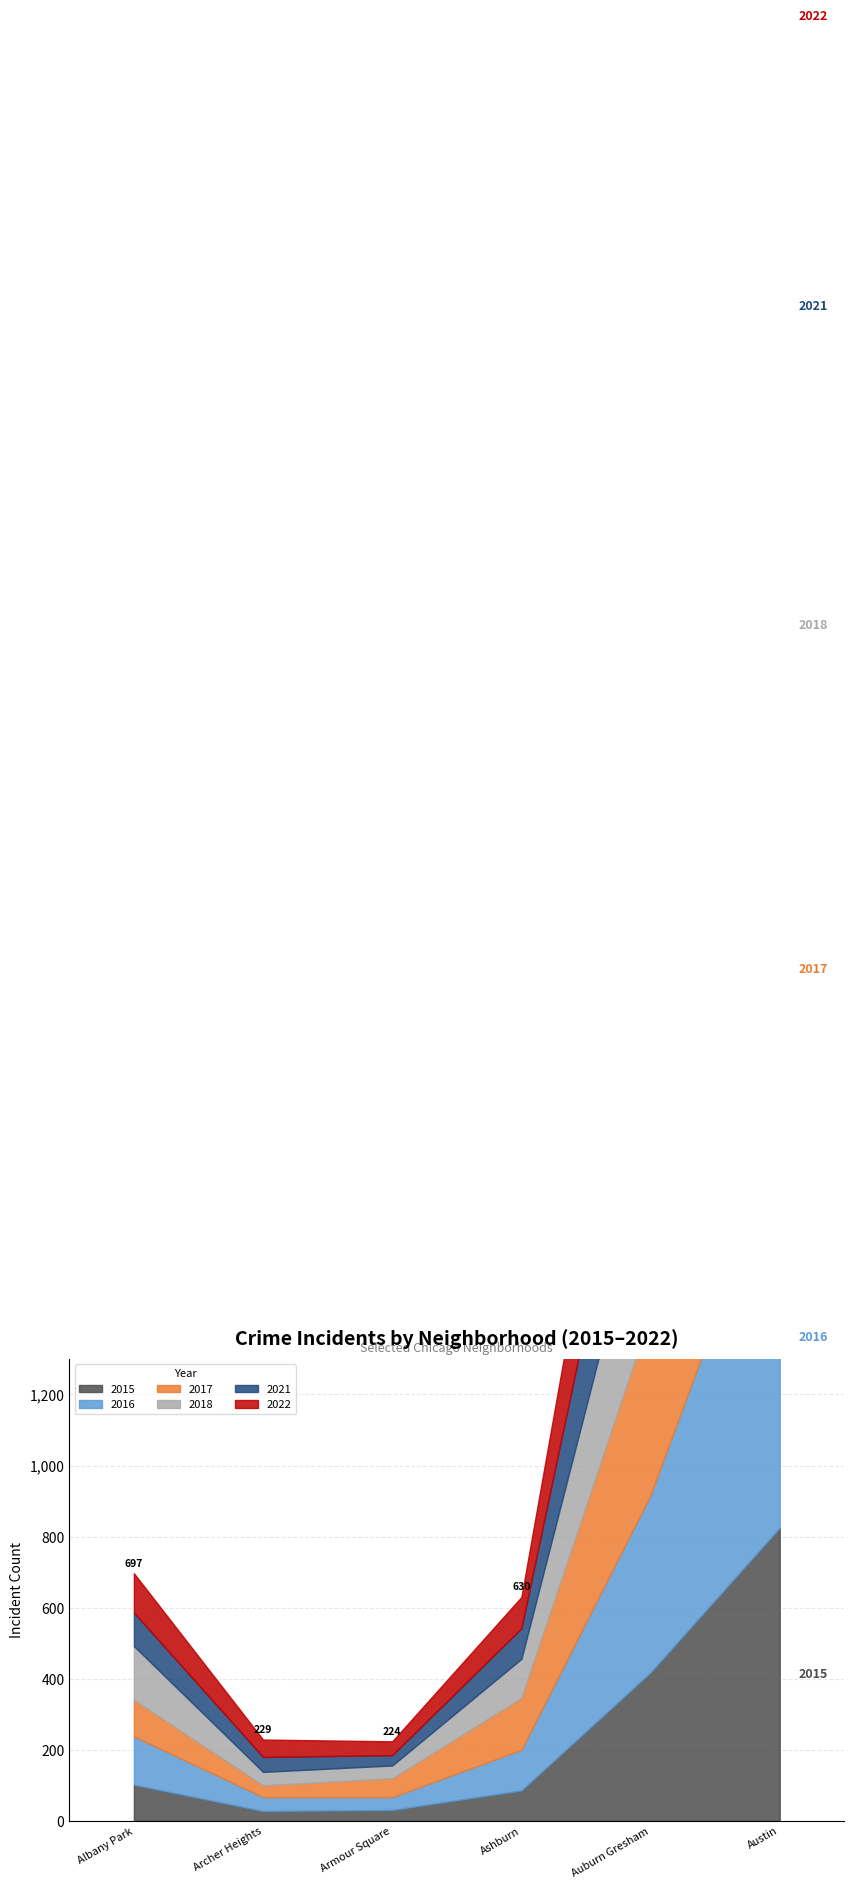

Reading left to right, extract all data points from this chart.

2017: Albany Park=103	Archer Heights=33	Armour Square=53	Ashburn=146	Auburn Gresham=509	Austin=995
2015: Albany Park=102	Archer Heights=28	Armour Square=31	Ashburn=86	Auburn Gresham=418	Austin=825
2022: Albany Park=111	Archer Heights=49	Armour Square=39	Ashburn=88	Auburn Gresham=413	Austin=771
2018: Albany Park=151	Archer Heights=38	Armour Square=36	Ashburn=110	Auburn Gresham=446	Austin=939
2016: Albany Park=136	Archer Heights=39	Armour Square=36	Ashburn=114	Auburn Gresham=499	Austin=1075
2021: Albany Park=94	Archer Heights=42	Armour Square=29	Ashburn=86	Auburn Gresham=391	Austin=859